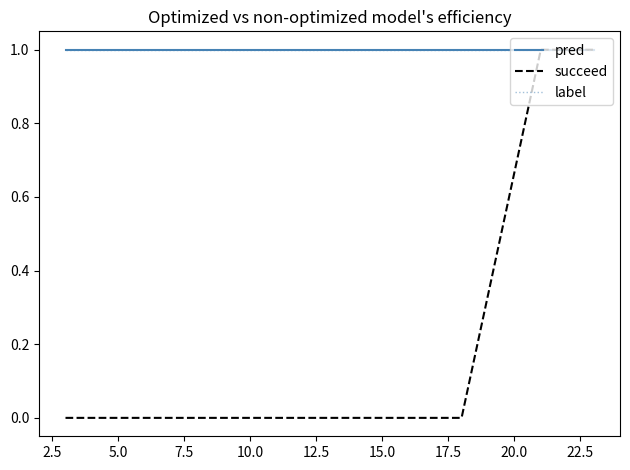

True or false: pred and label cross at least once.

False